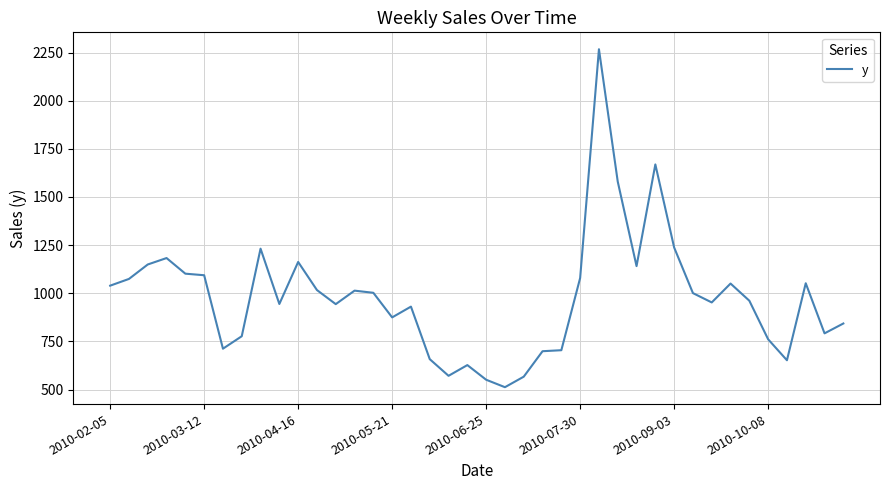

Does the chart display data point markers on the line(s)?

No